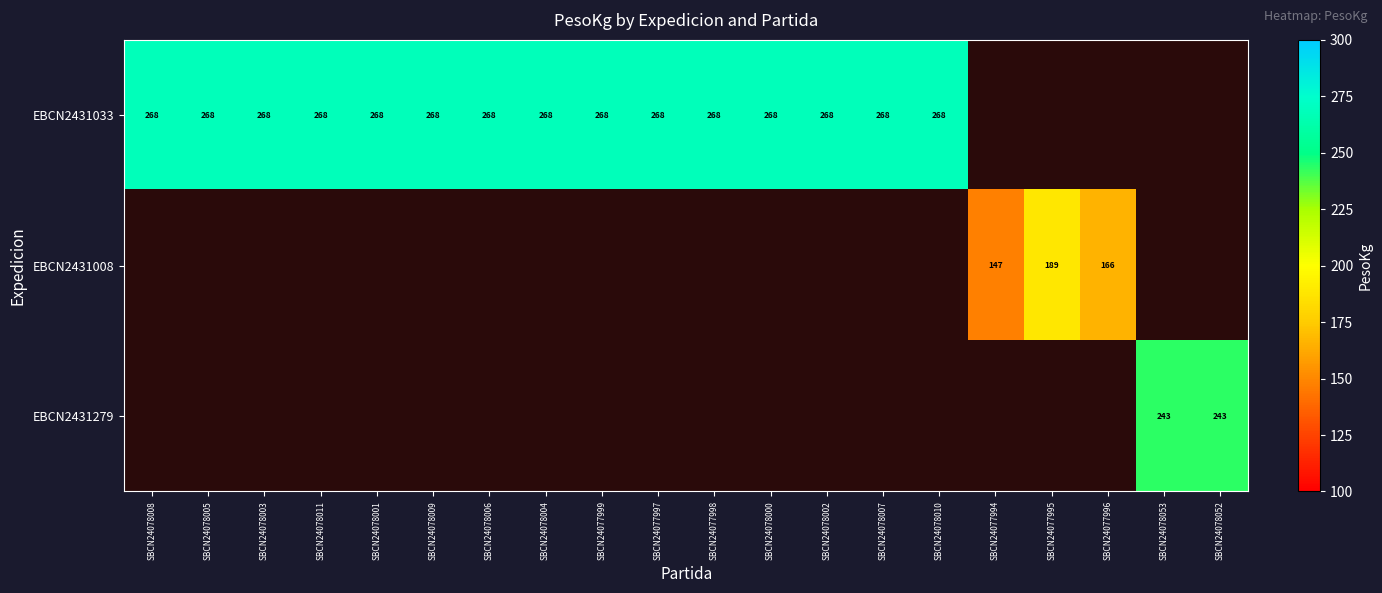

What is the sum of the EBCN2431033 values at SBCN24078000 and SBCN24078011?

536